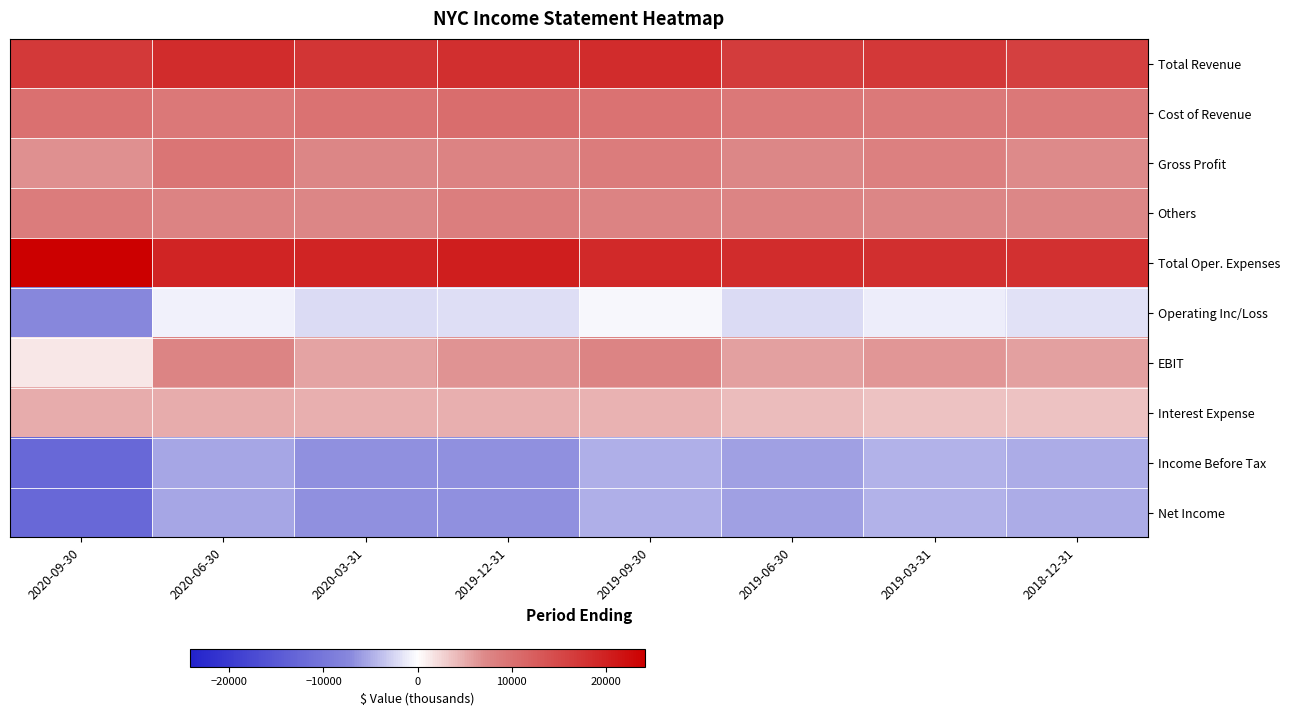

What is the smallest value displayed?

-12300